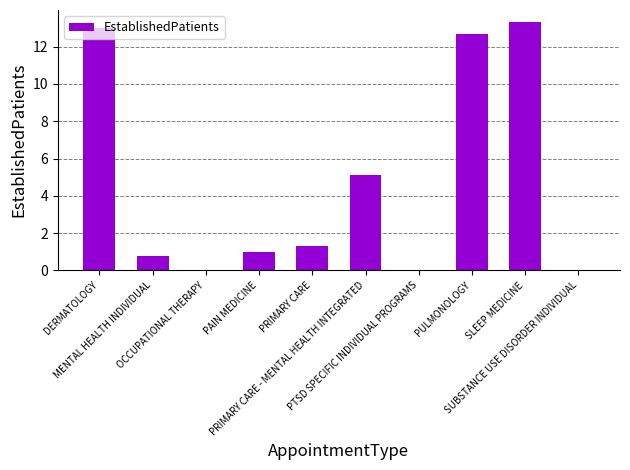

What is the maximum value shown in the chart?

13.3